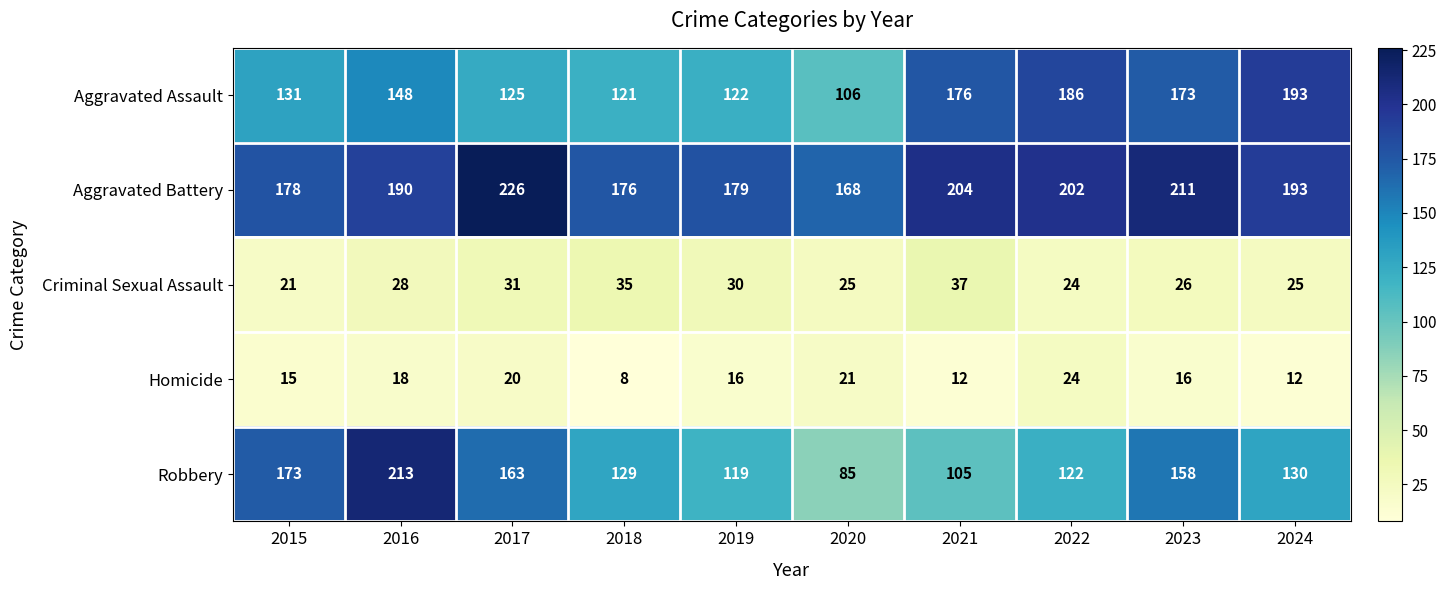

The Aggravated Assault series shows 82 at 2015. True or false?

False